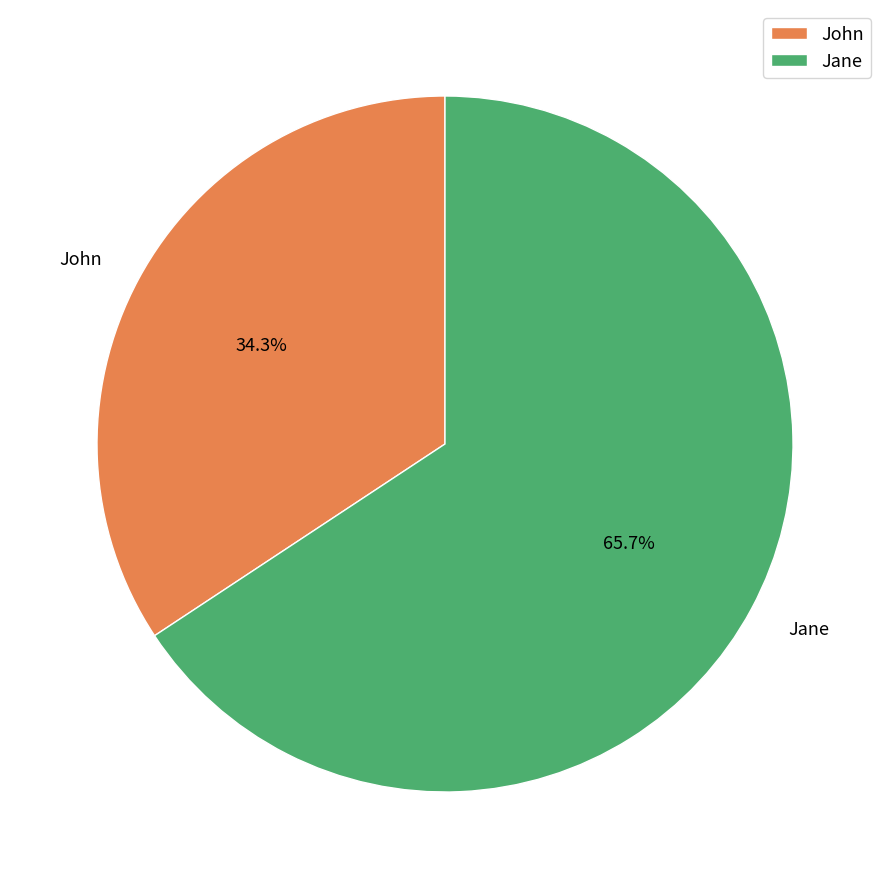

What is the ratio of the value at John to the value at Jane?

0.5